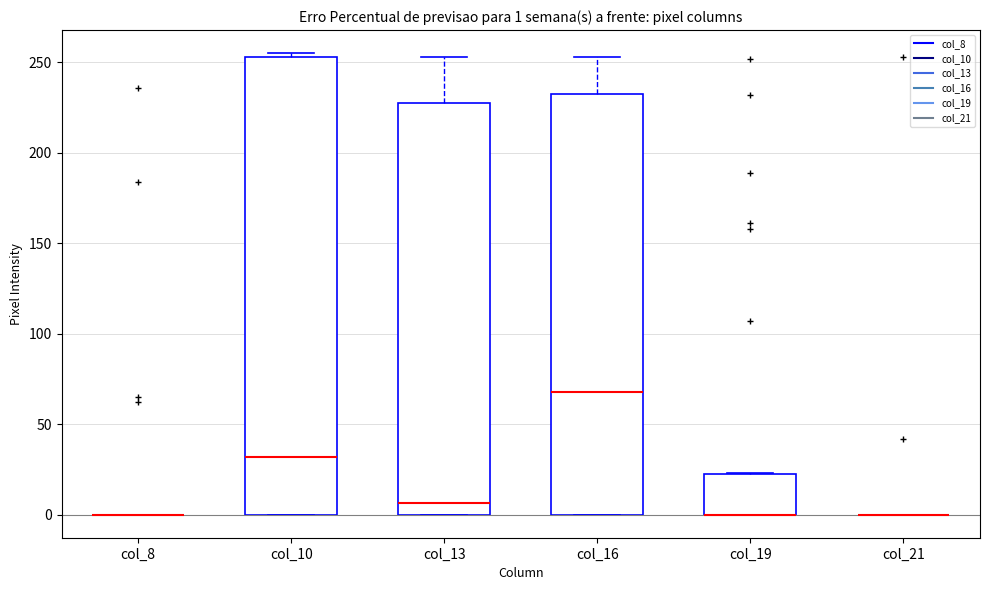

Which box is the tallest, from its lower edge to its upper edge?

col_10